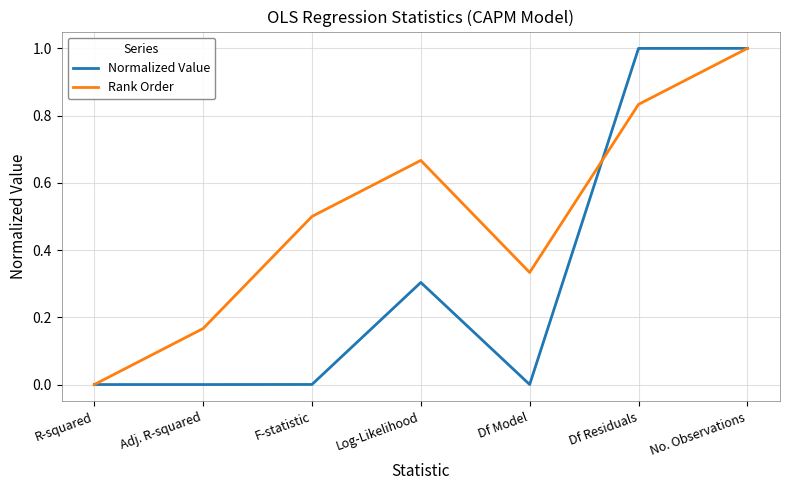

In Rank Order, how many points are lower than both neighbors (excluding endpoints)?

1